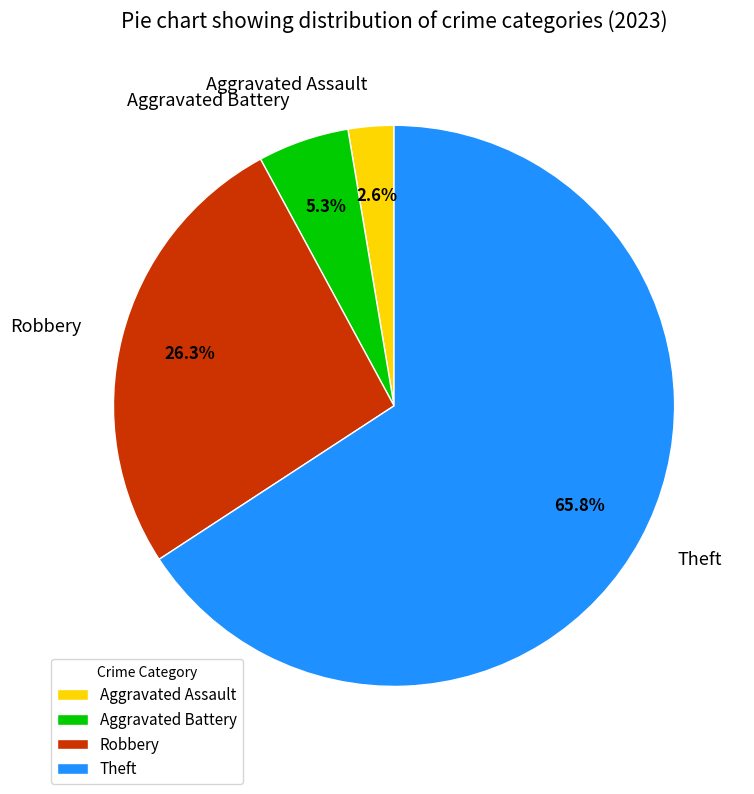

To the nearest percent, what is the difference between the largest and smallest slice percentages?

63%